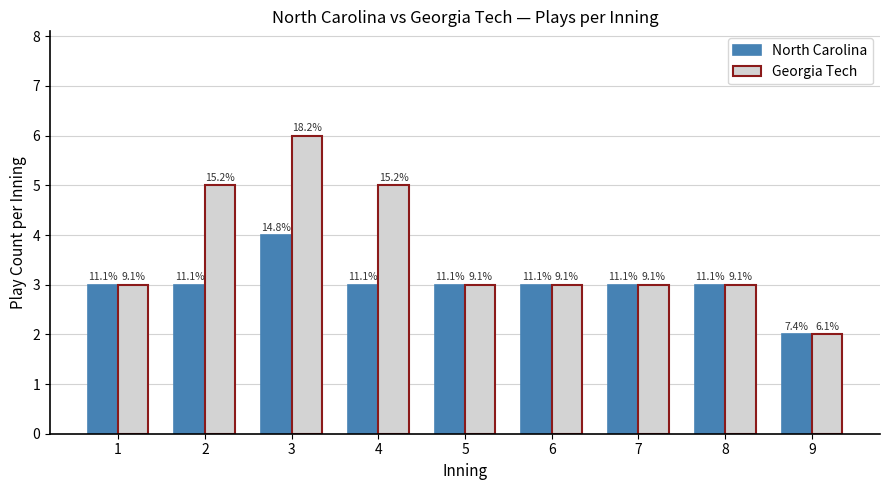

Which category has the highest value across all series?

3